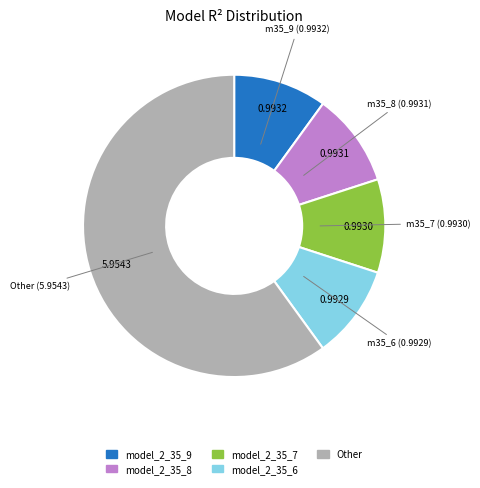

Is there any slice that represents more than half of the pie?

Yes